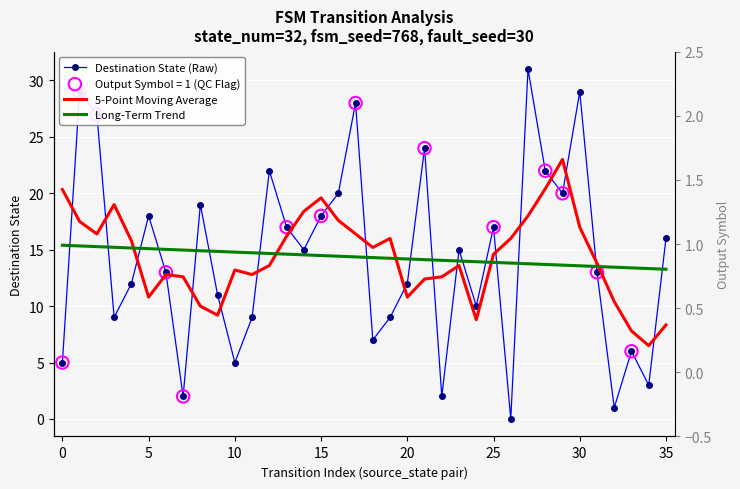

At which category is the sum across all series the highest?

27